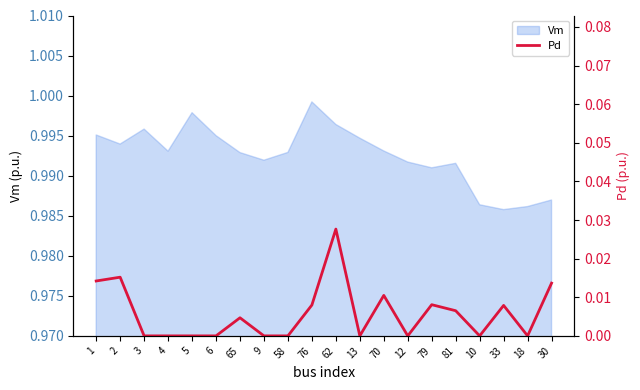

Where is the data nearest to the value 0?

3